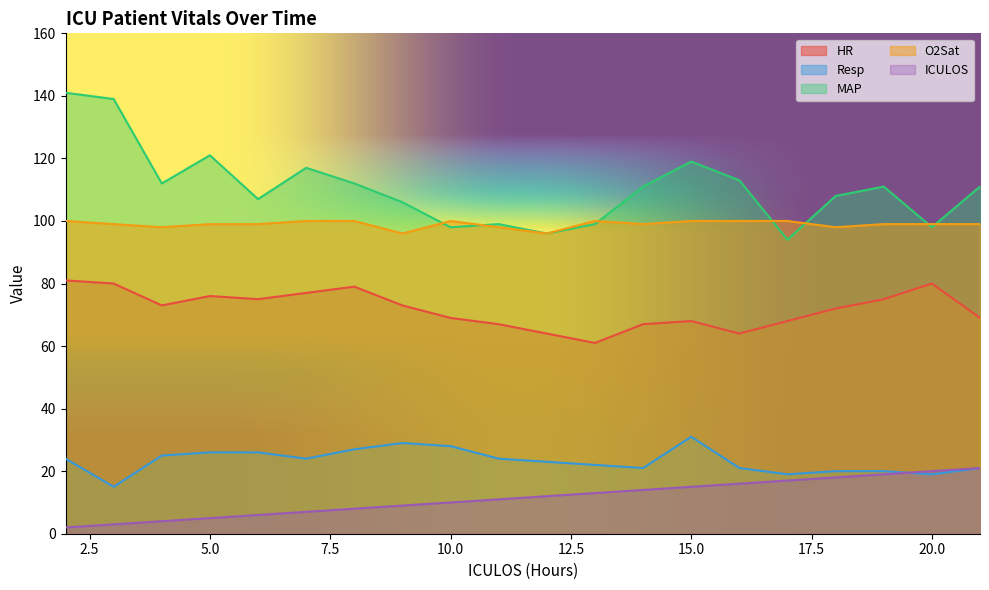

List the labels in order of HR value, largest first.

2, 3, 20, 8, 7, 5, 6, 19, 4, 9, 18, 10, 21, 15, 17, 11, 14, 12, 16, 13